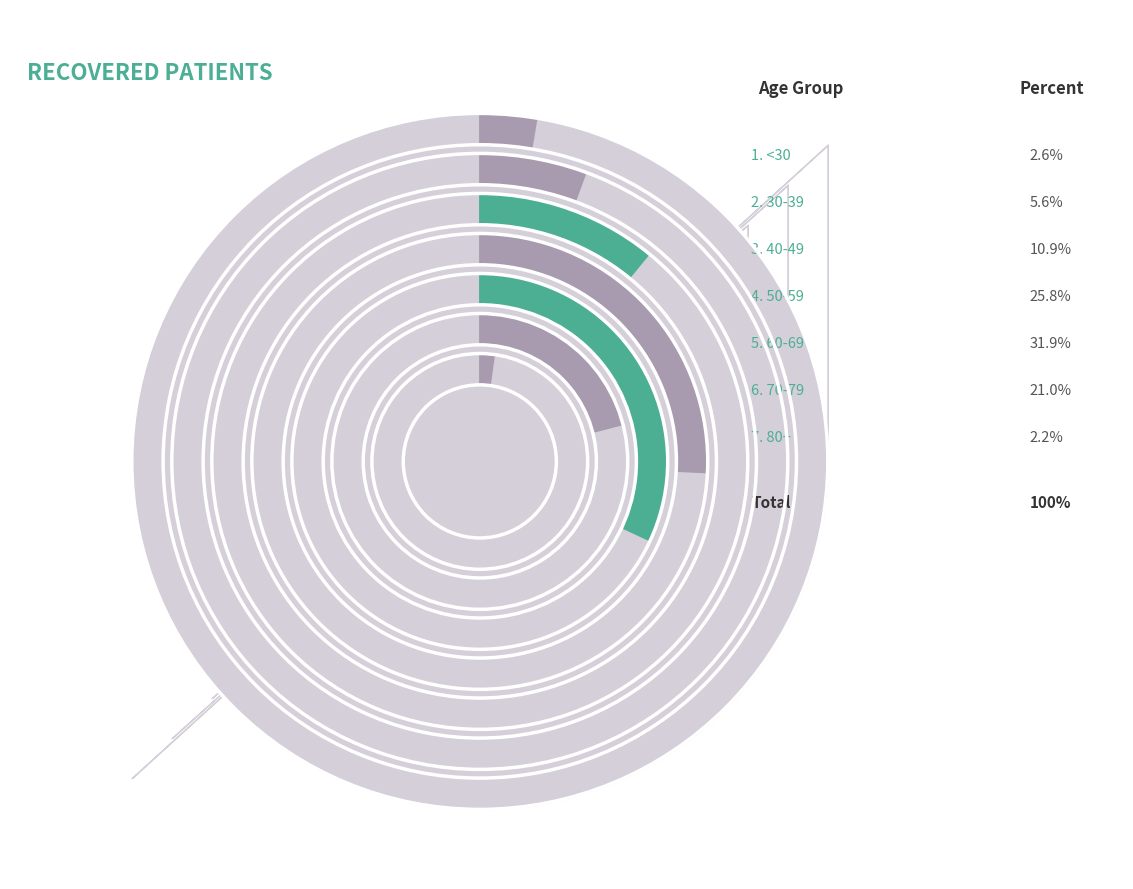

Combined, do 60-64 and 45-49 account for over 50%?

No